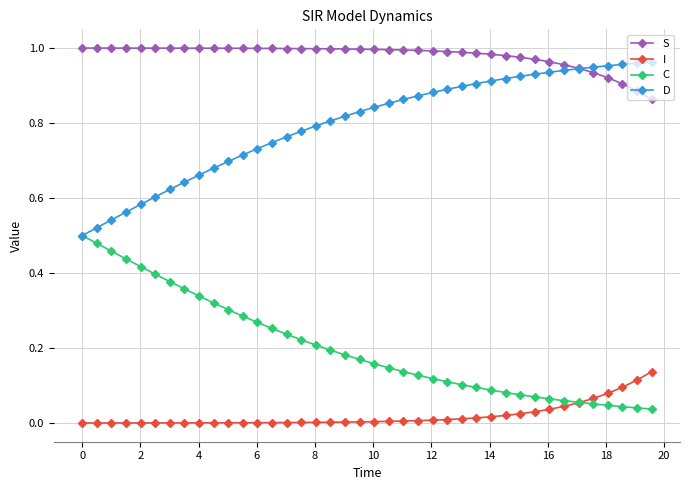

List the series in order of their overall mean, highest first.

S, D, C, I